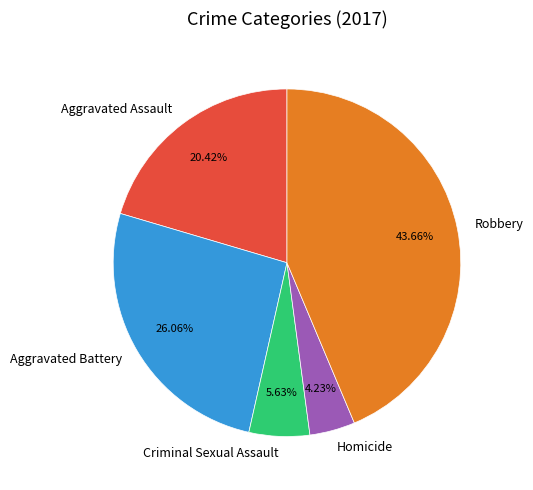

Count the number of slices in the pie.

5